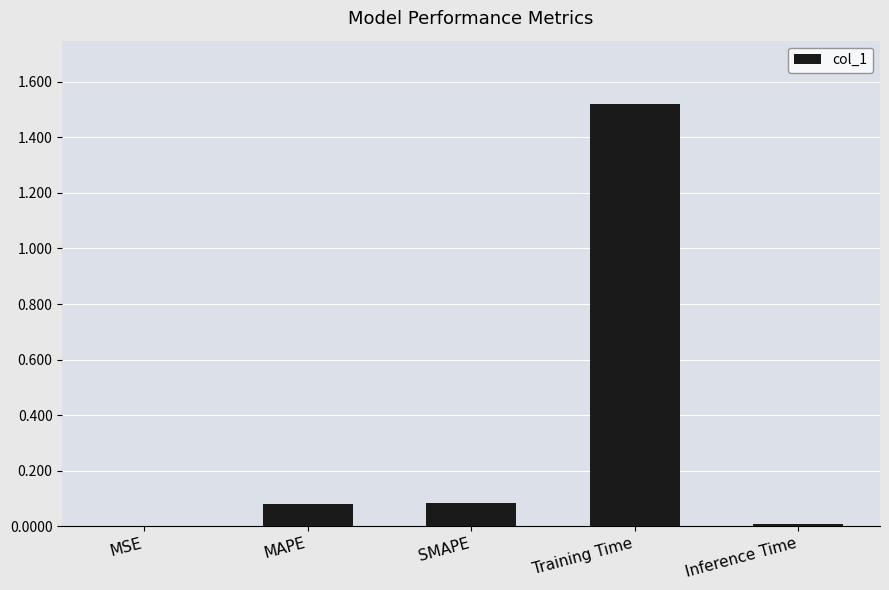

The chart shows a value of 0.1 at MAPE. True or false?

True